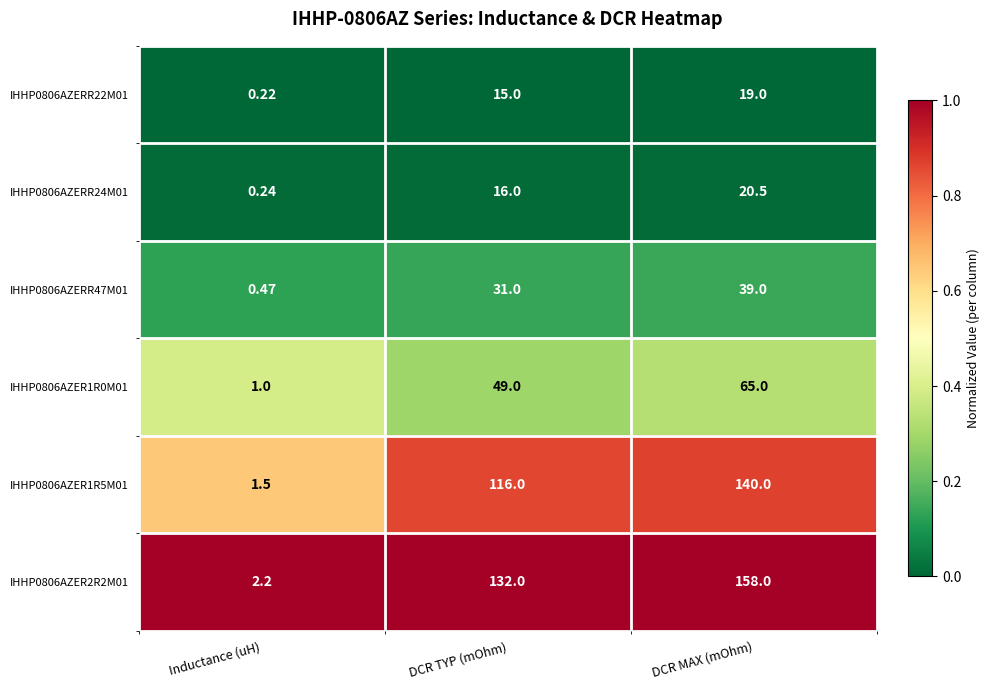

Rank the categories by IHHP0806AZER1R0M01 value from lowest to highest.

Inductance (uH), DCR TYP (mOhm), DCR MAX (mOhm)